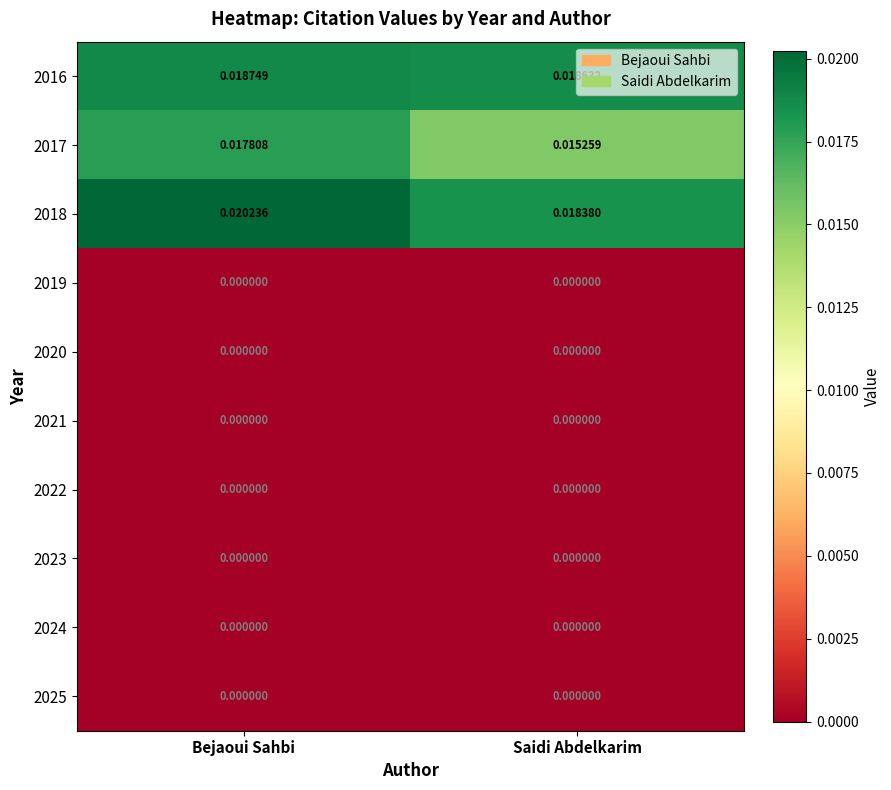

At which category is the sum across all series the highest?

Bejaoui Sahbi